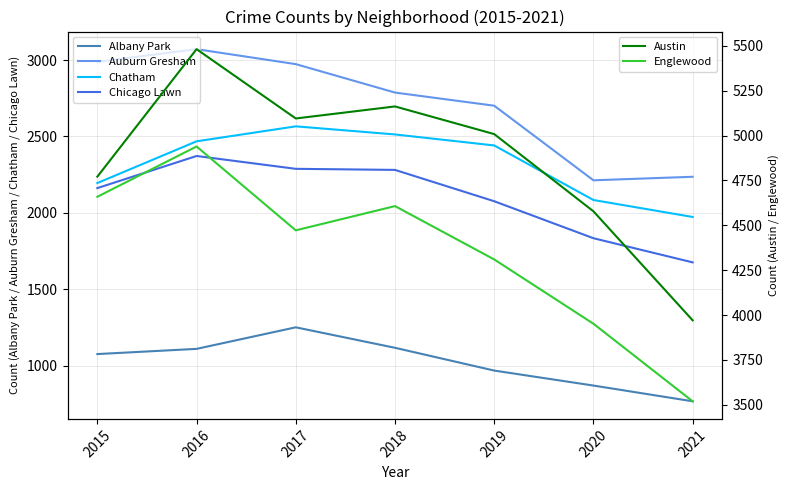

Which series has the largest range (max minus min)?

Austin